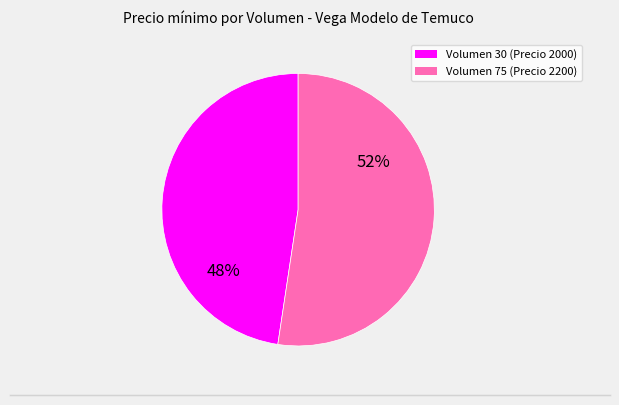

Which slice is the largest?

Volumen 75 (Precio 2200)